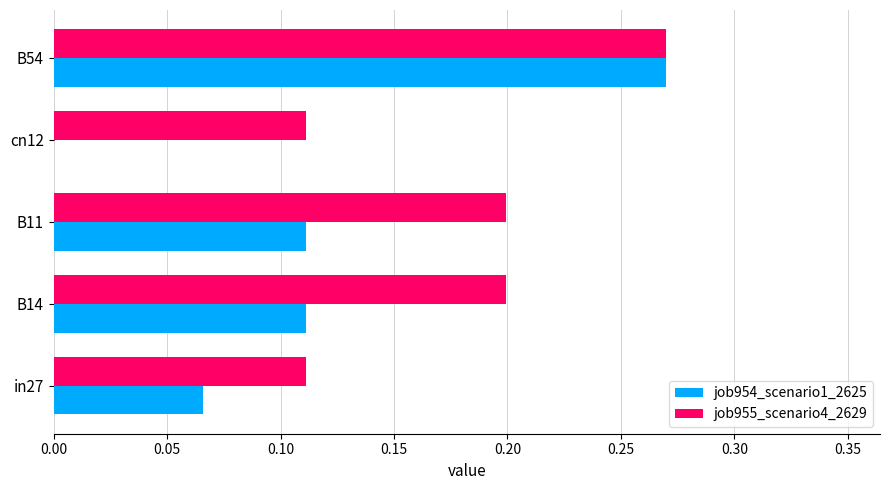

Which category has the highest value in the job954_scenario1_2625 series?

B54